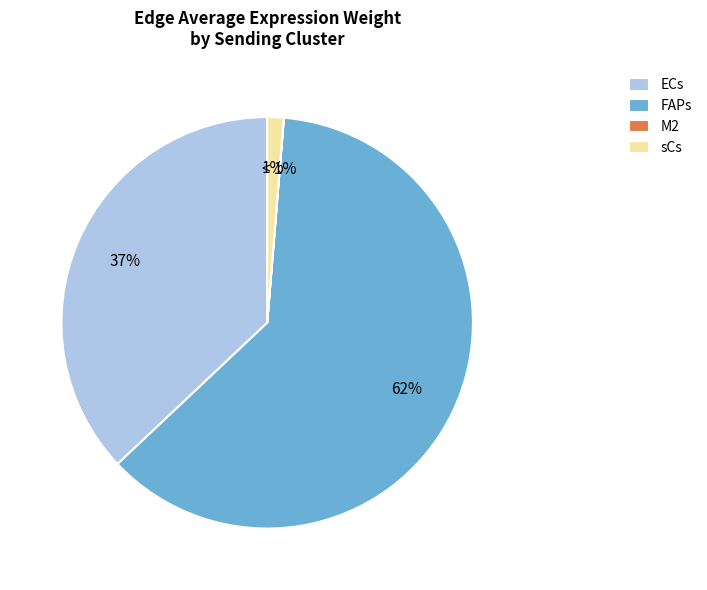

To the nearest percent, what is the combined percentage of FAPs and M2?

62%